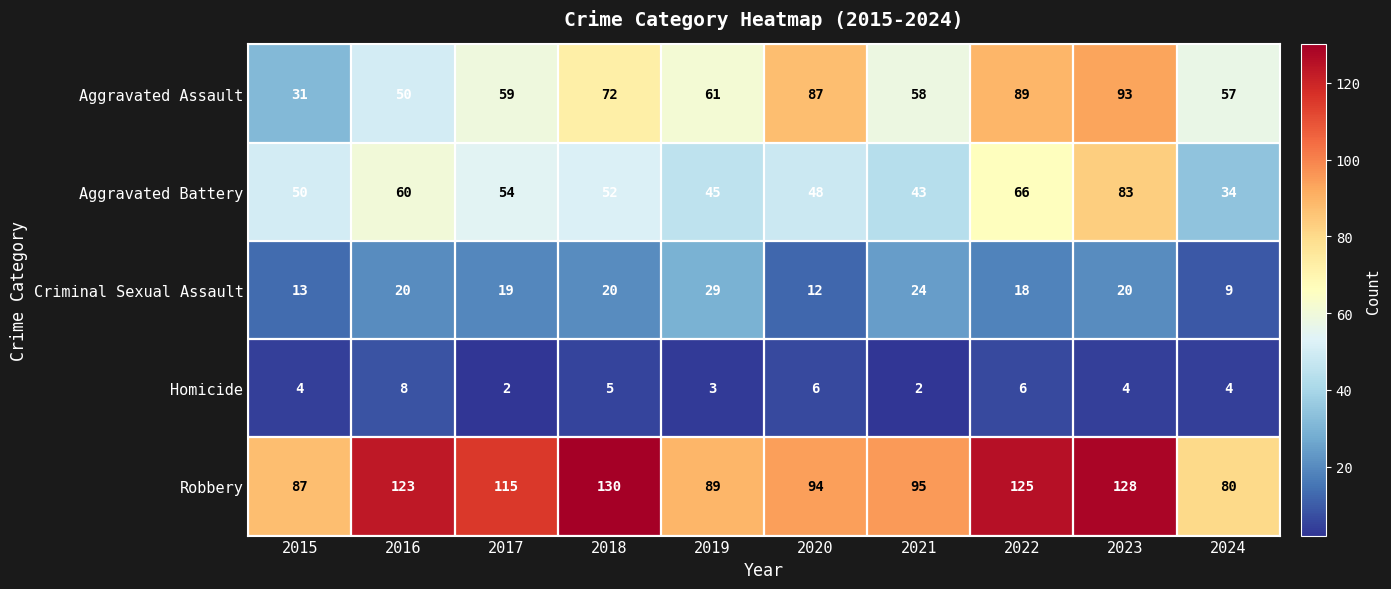

True or false: Homicide has a value of 4 at 2023.

True